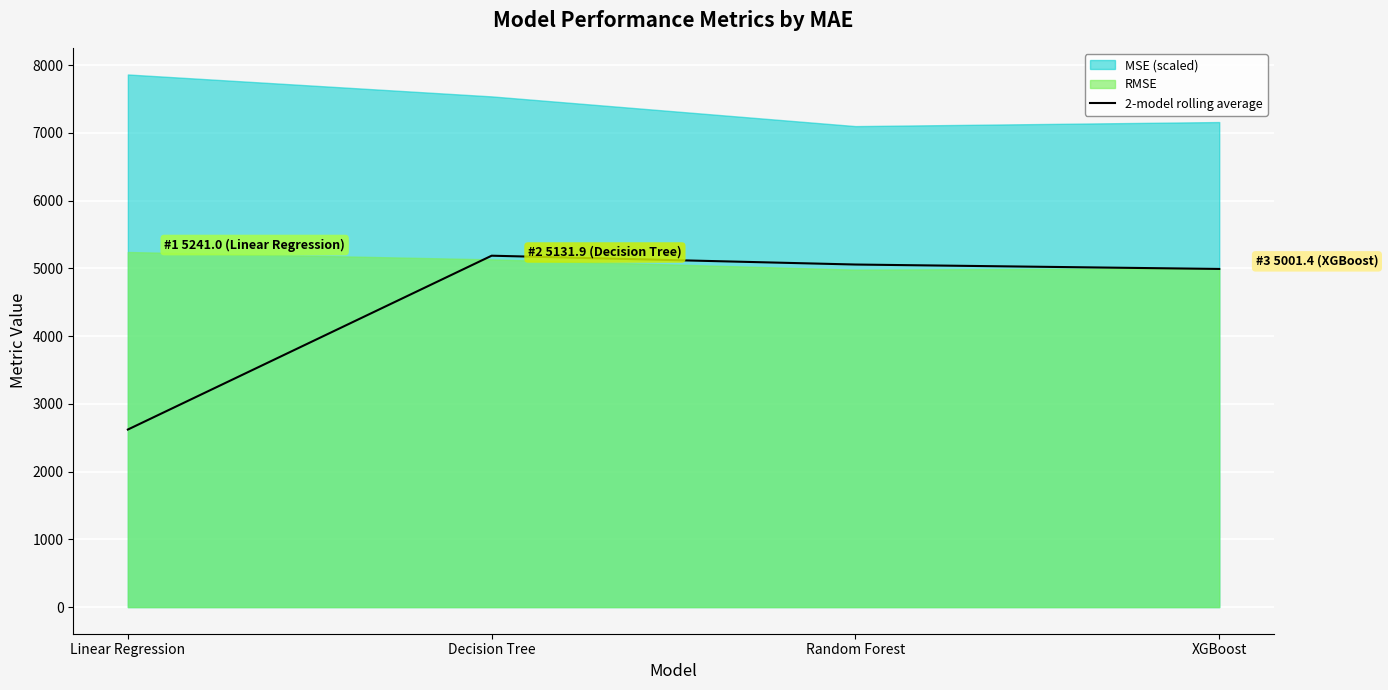

At which label does 2-model rolling average reach its minimum?

Linear Regression